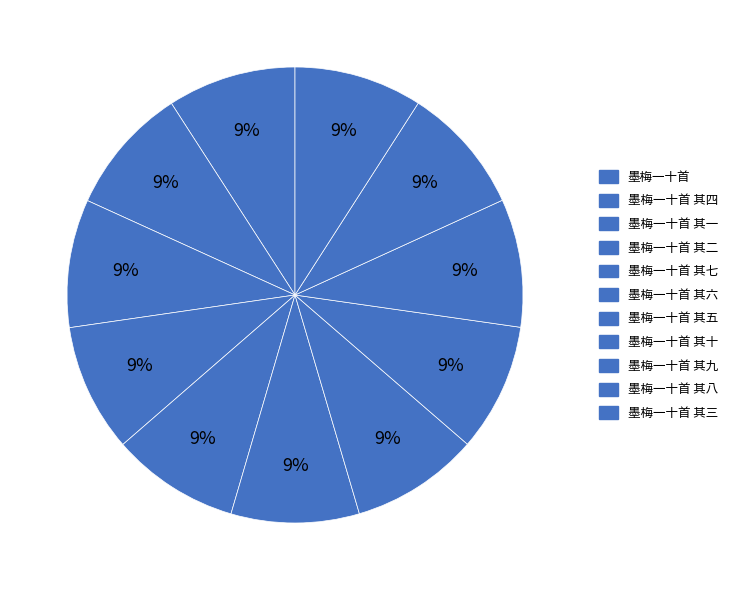

Between 墨梅一十首 其二 and 墨梅一十首 其六, which is larger?

墨梅一十首 其六